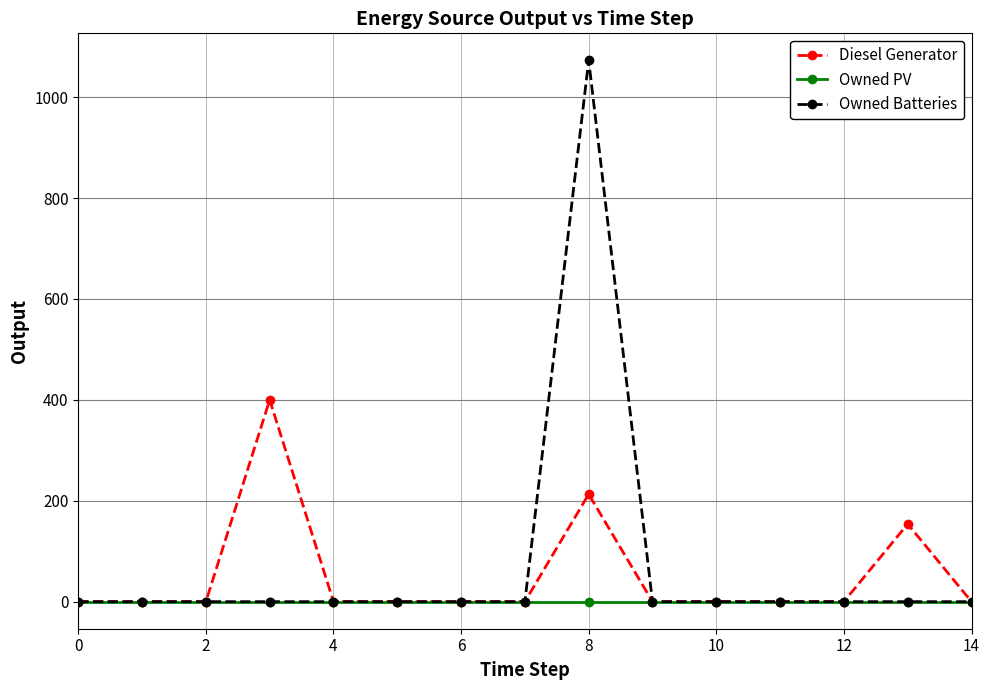

What is the average value of the Diesel Generator series?

51